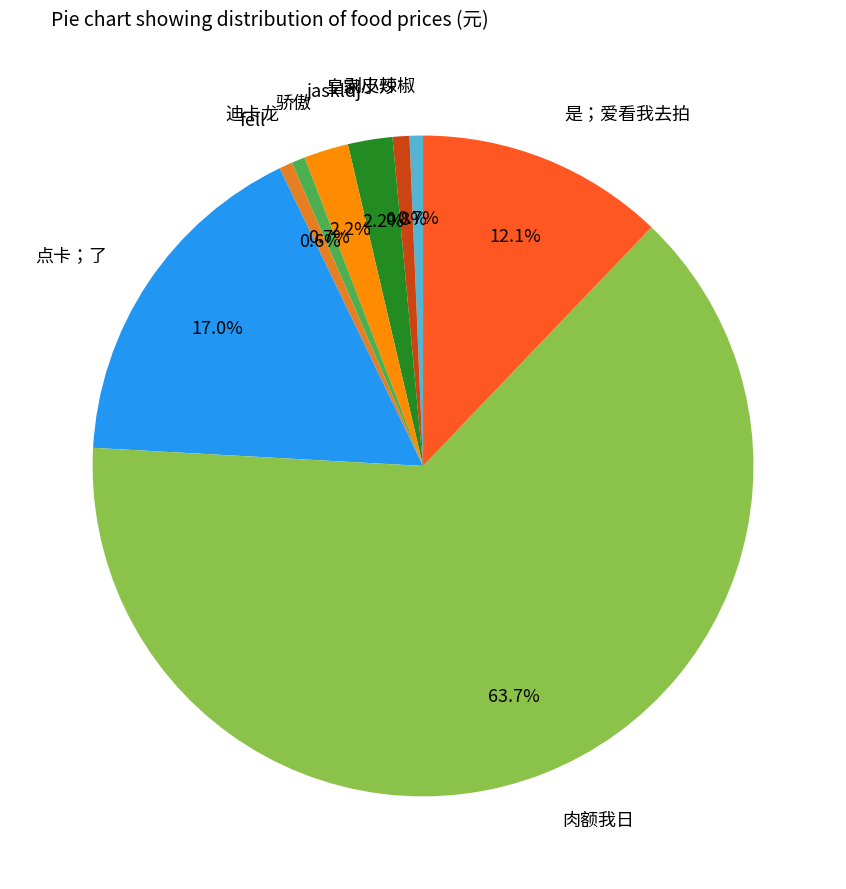

Which category accounts for the majority?

肉额我日